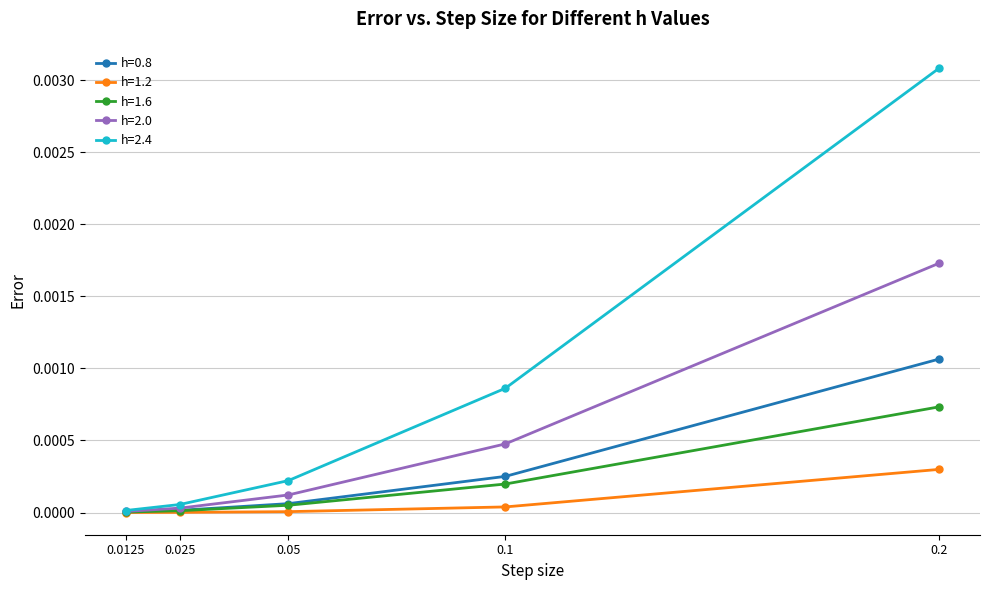

Count the number of categories in the chart.

5